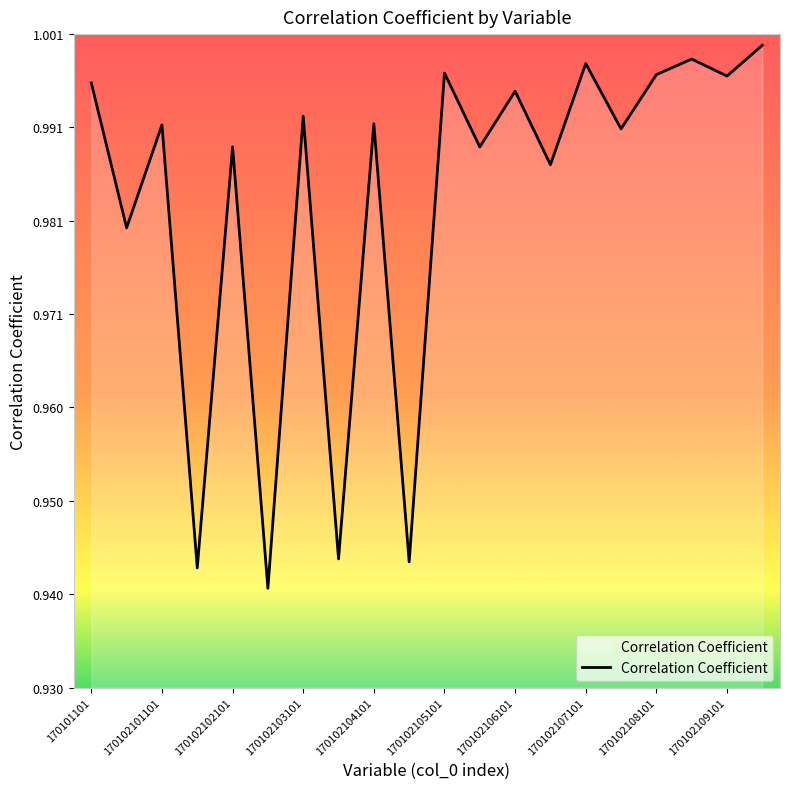

Does the chart display data point markers on the line(s)?

No